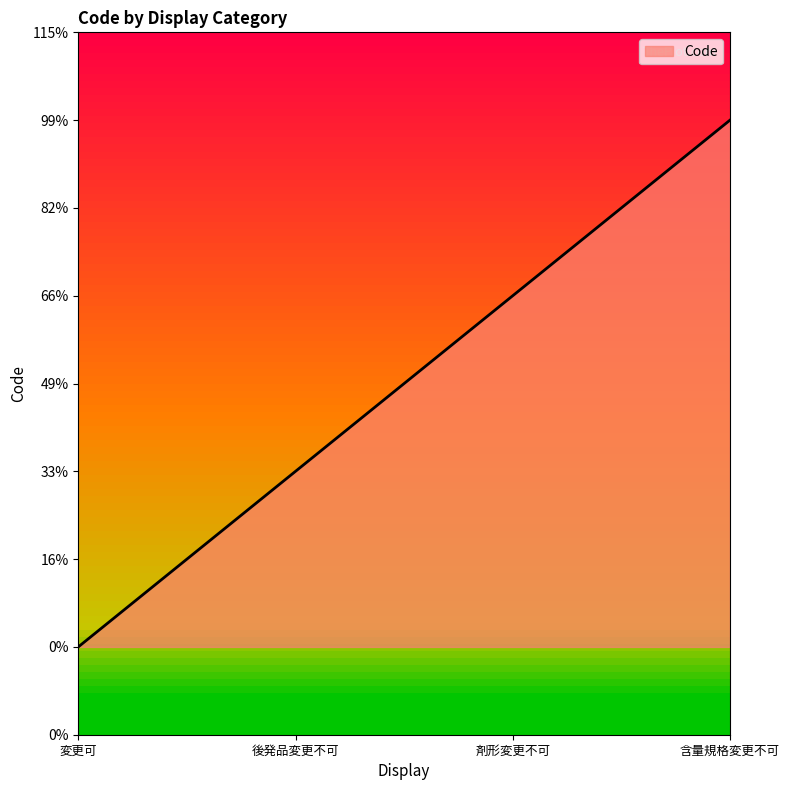

What is the average value?

2